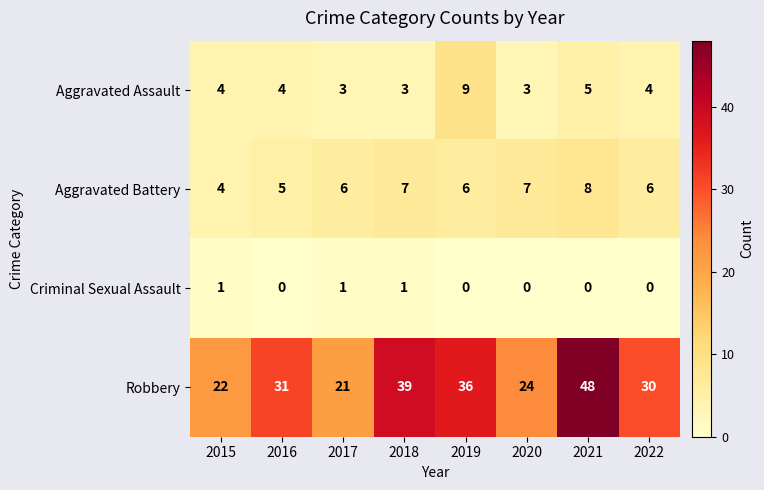

Which series changed the most between 2015 and 2022?

Robbery